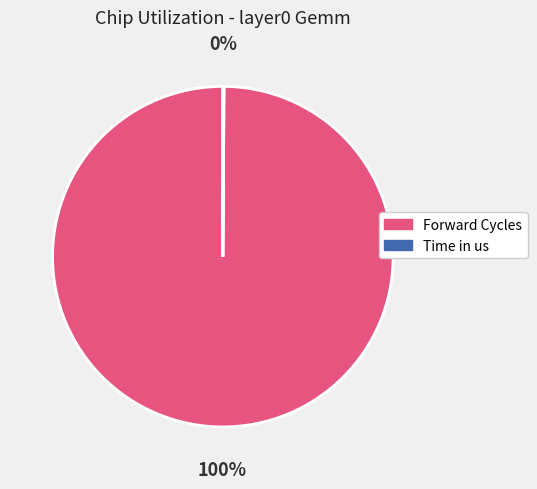

Is it true that Forward Cycles is 100% of the pie?

True